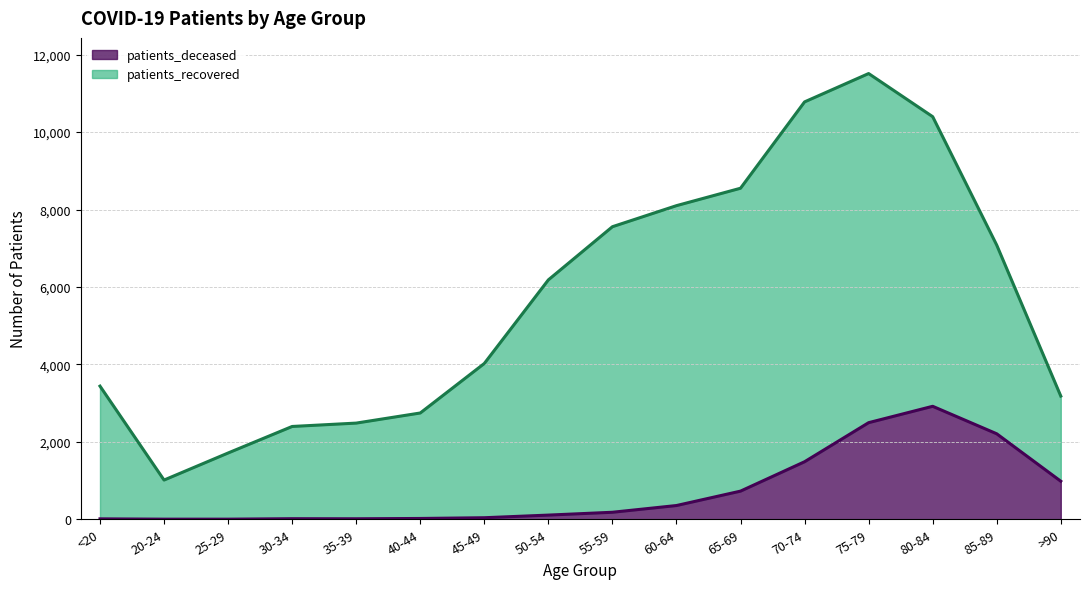

Count the number of values greater than 181.

7